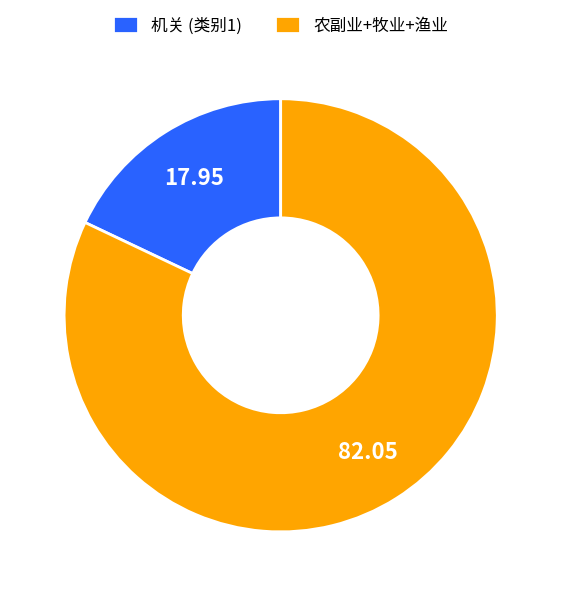

Approximately how many times larger is the value at 农副业+牧业+渔业 compared to 机关 (类别1)?

4.6